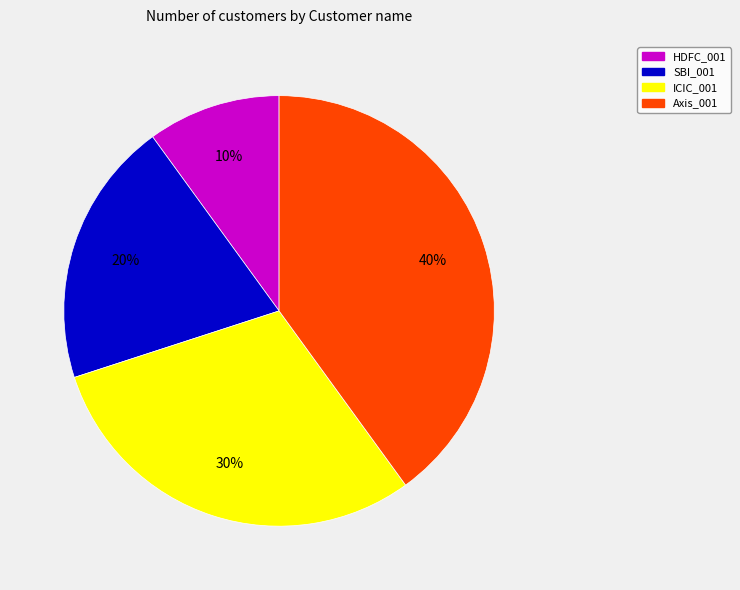

Count the number of slices in the pie.

4